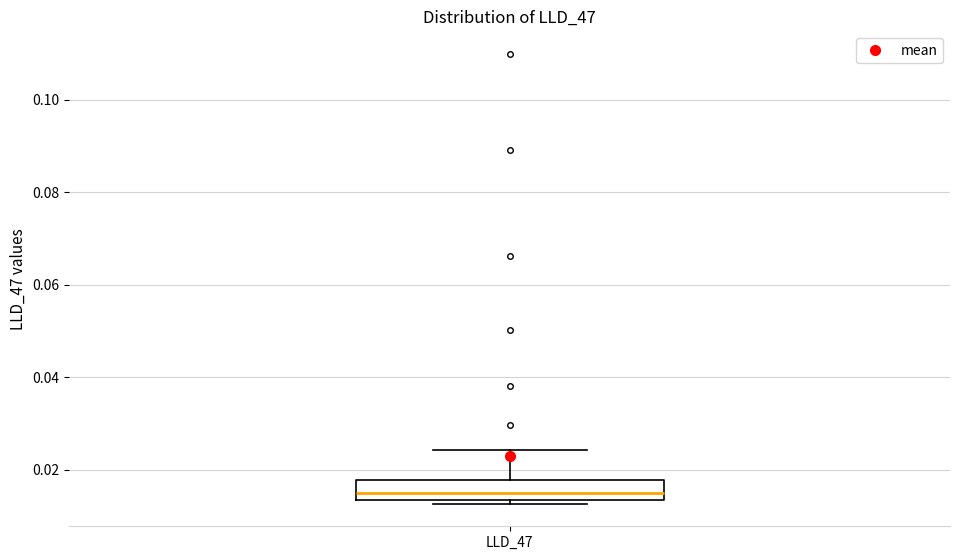

Transcribe this box plot: give where the median line is, the range the box spans, and where the two whiskers end, as read against the y-axis. The values are not printed on the chart, so give them approximately, as read against the axis.

median 0.014 (just above the box's lower edge), box 0.014 to 0.018, whiskers 0.012 to 0.024